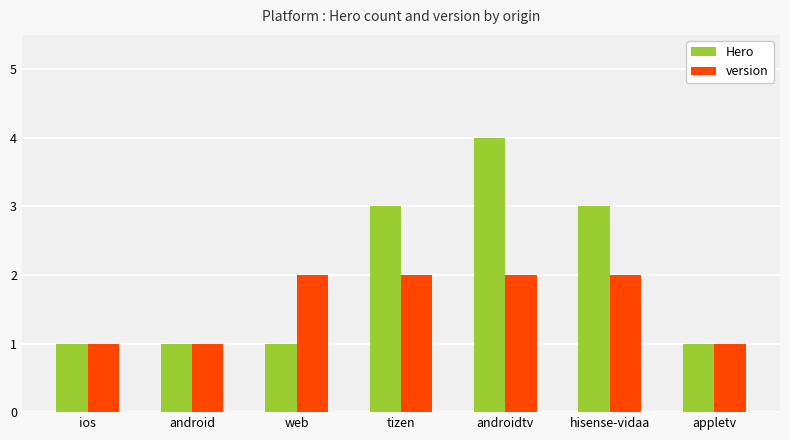

List the series in order of their peak value, lowest first.

version, Hero